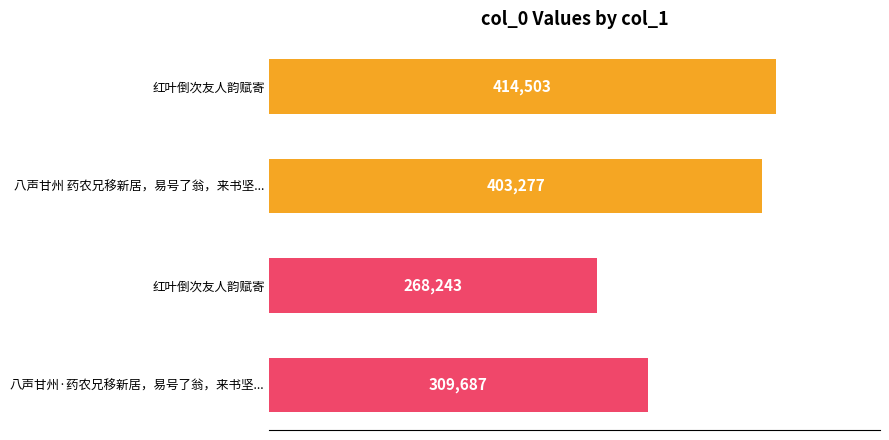

Does the chart contain any negative values?

No